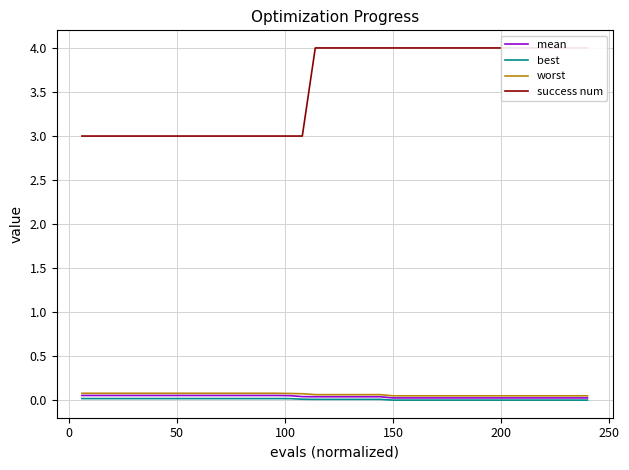

Does the chart have visible grid lines?

Yes